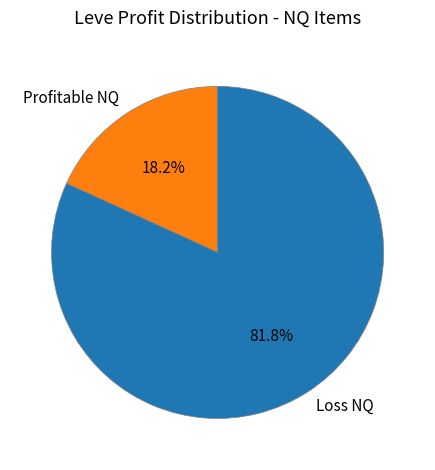

Combined, what portion of the pie is Loss NQ and Profitable NQ?

100.0%